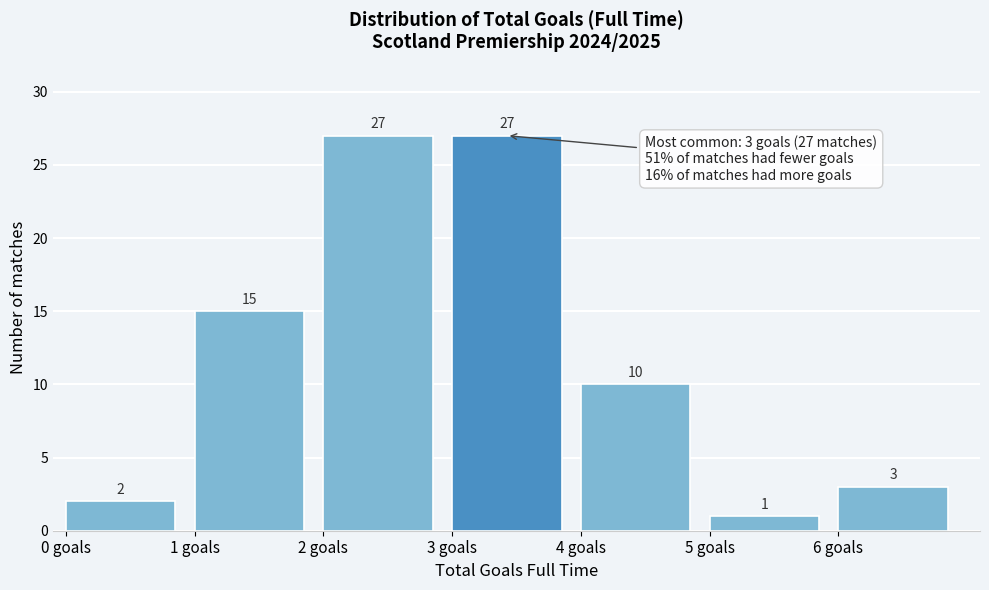

Reading left to right, transcribe this chart: for each bar, give the range it covers on the x-axis and its height.

0 to 1: 2
1 to 2: 15
2 to 3: 27
3 to 4: 27
4 to 5: 10
5 to 6: 1
6 to 7: 3